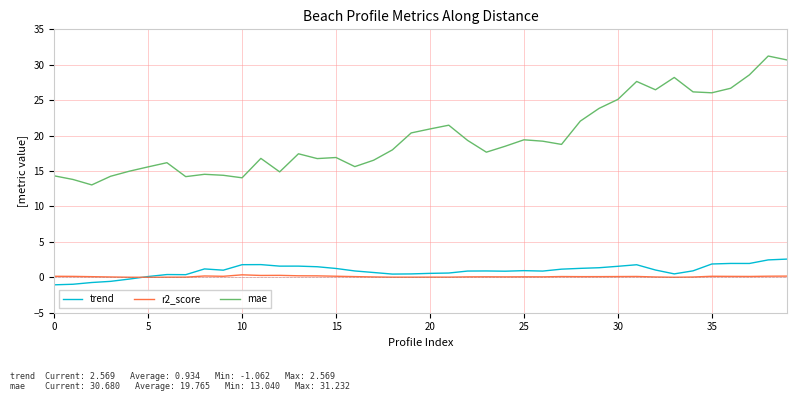

What is the lowest value of the mae series?

13.0